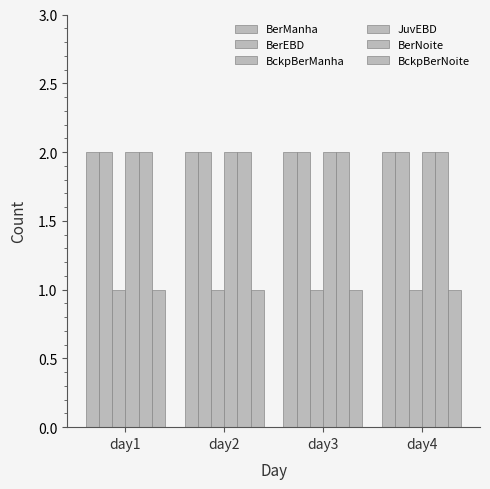

What is the maximum value for BckpBerNoite?

1